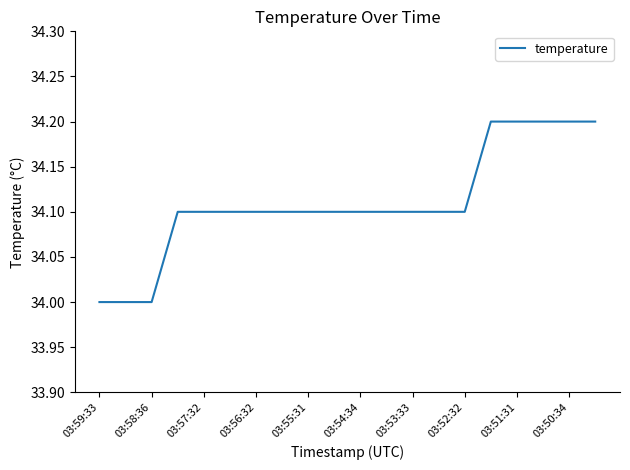

Does the chart display data point markers on the line(s)?

No